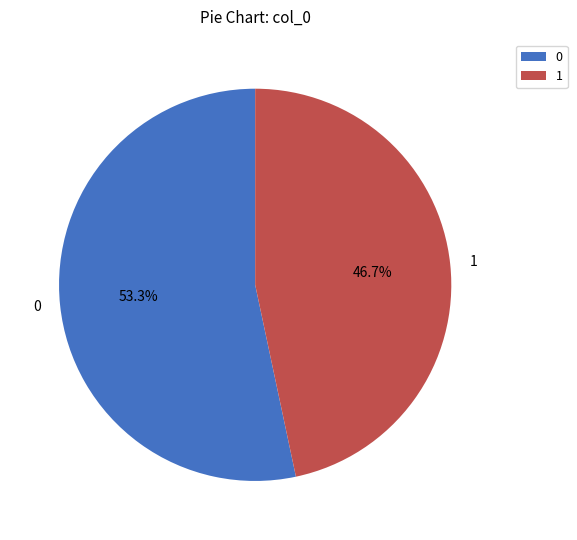

Does any single category account for the majority?

Yes